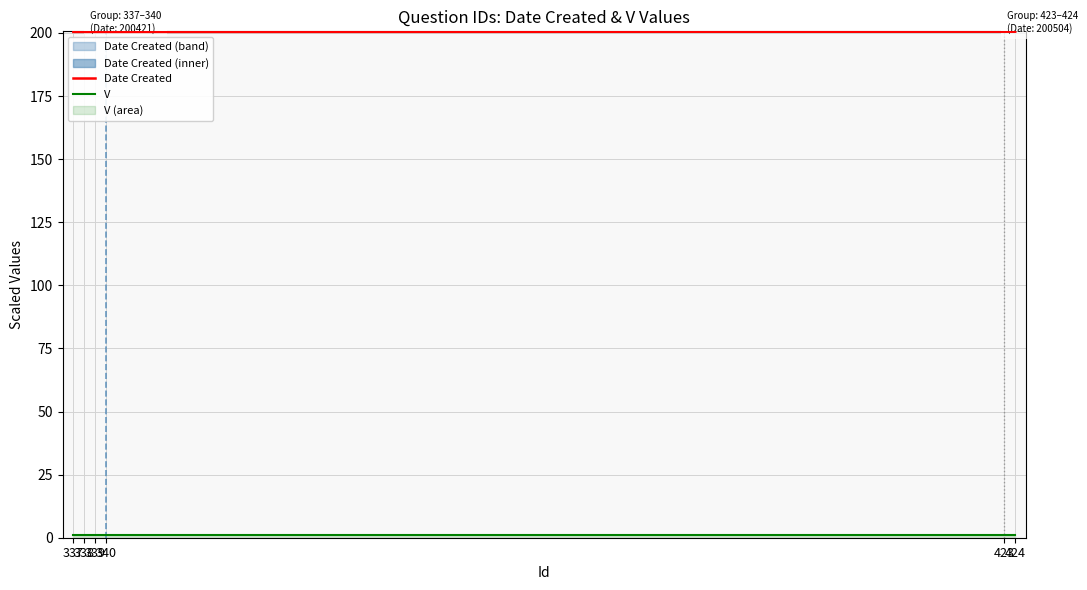

List the series in order of their peak value, highest first.

Date Created, V